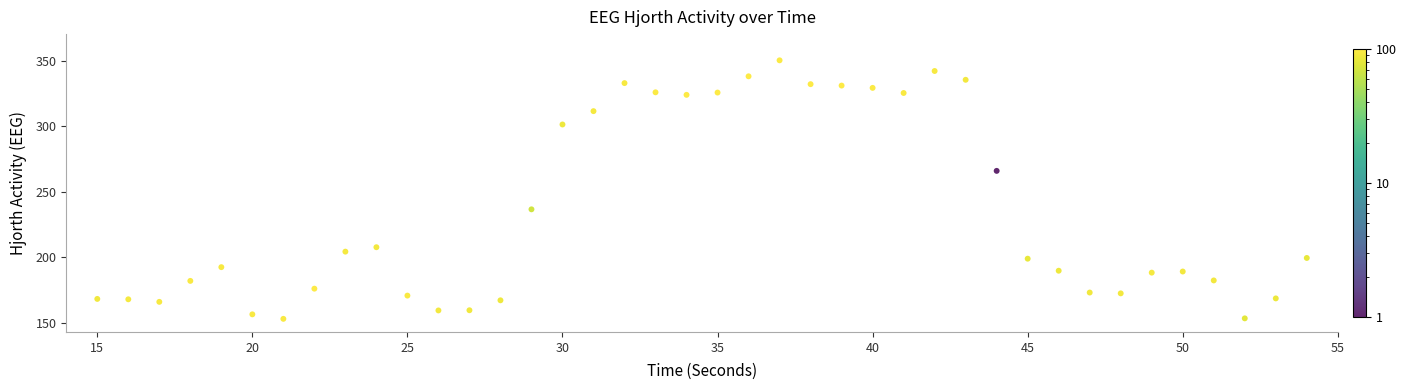

What is the range of Y values (max minus min)?

197.2